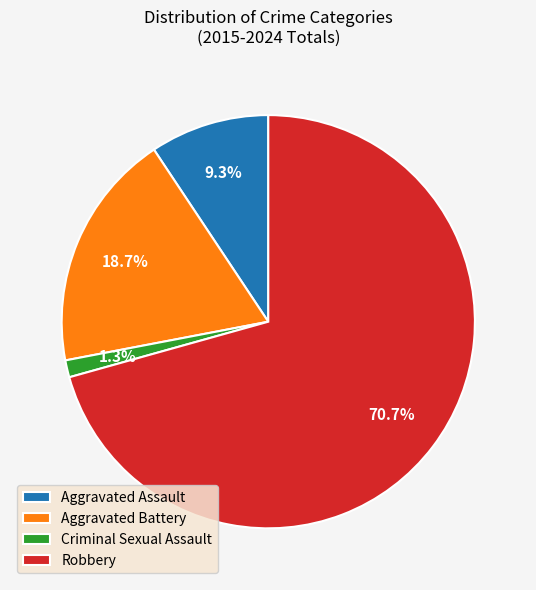

Which category has the biggest portion of the pie?

Robbery